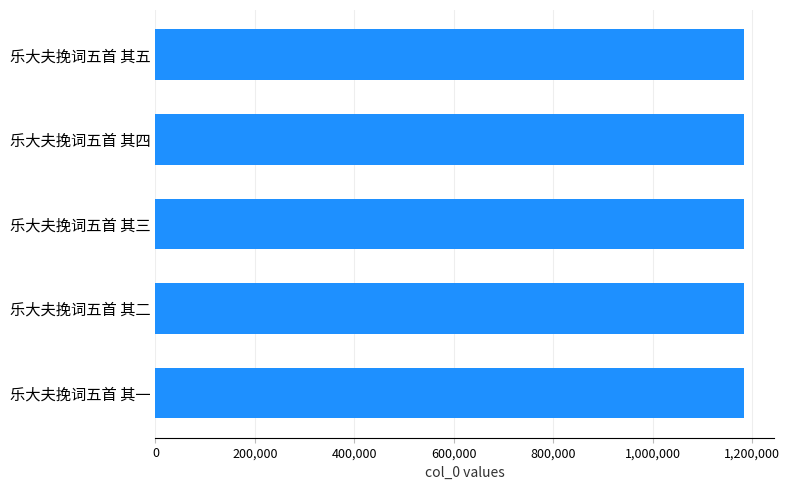

True or false: the data shows 1184092 at 乐大夫挽词五首 其二.

True